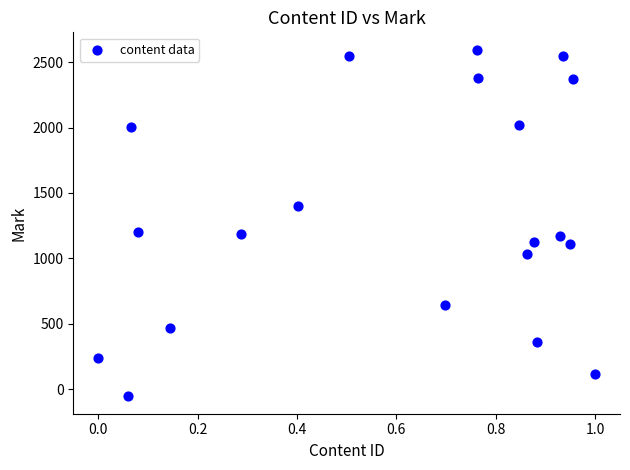

What is the range of X values (max minus min)?

1.0